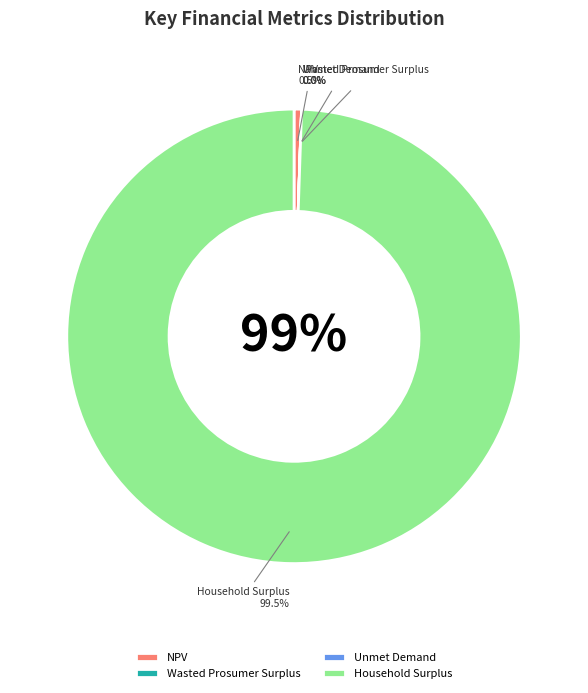

What portion of the pie excludes Household Surplus?

0.5%